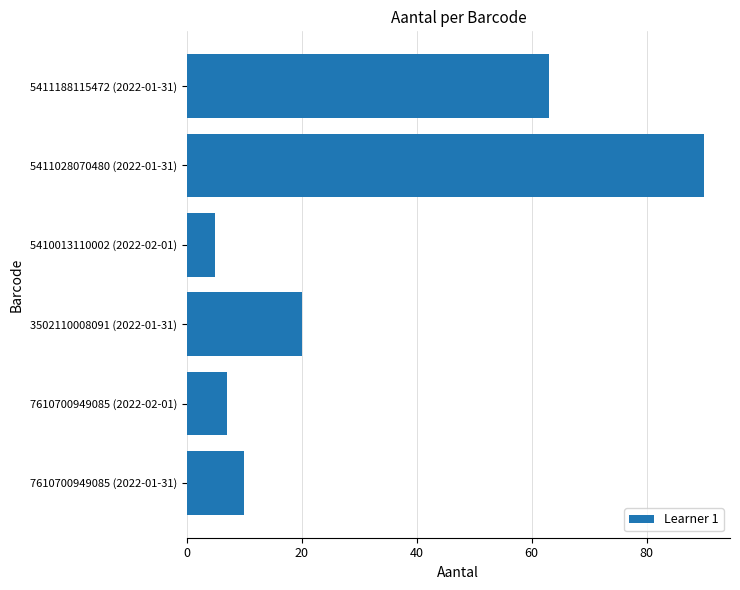

Reading top to bottom, transcribe all the data shown in this chart.

63	90	5	20	7	10